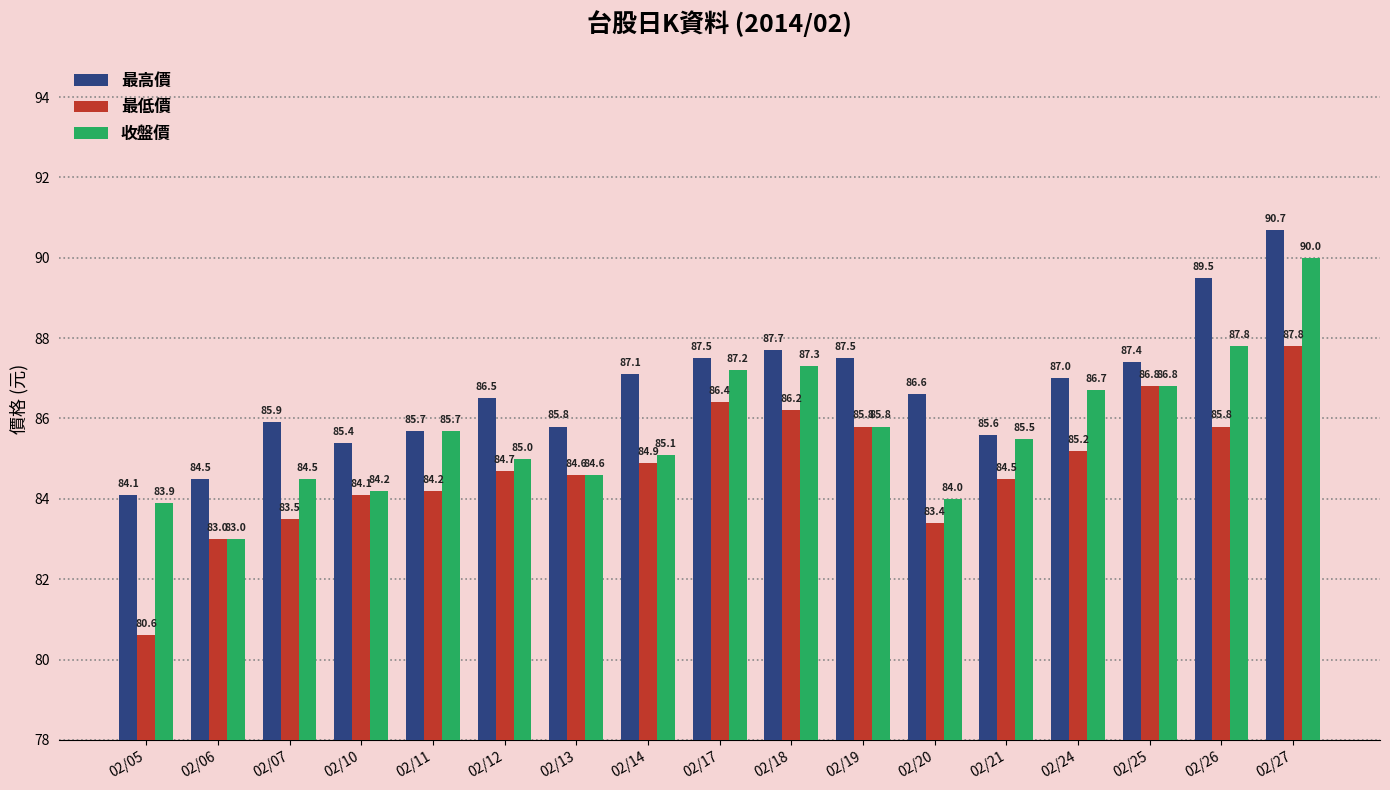

Which series has the widest spread of values?

最低價